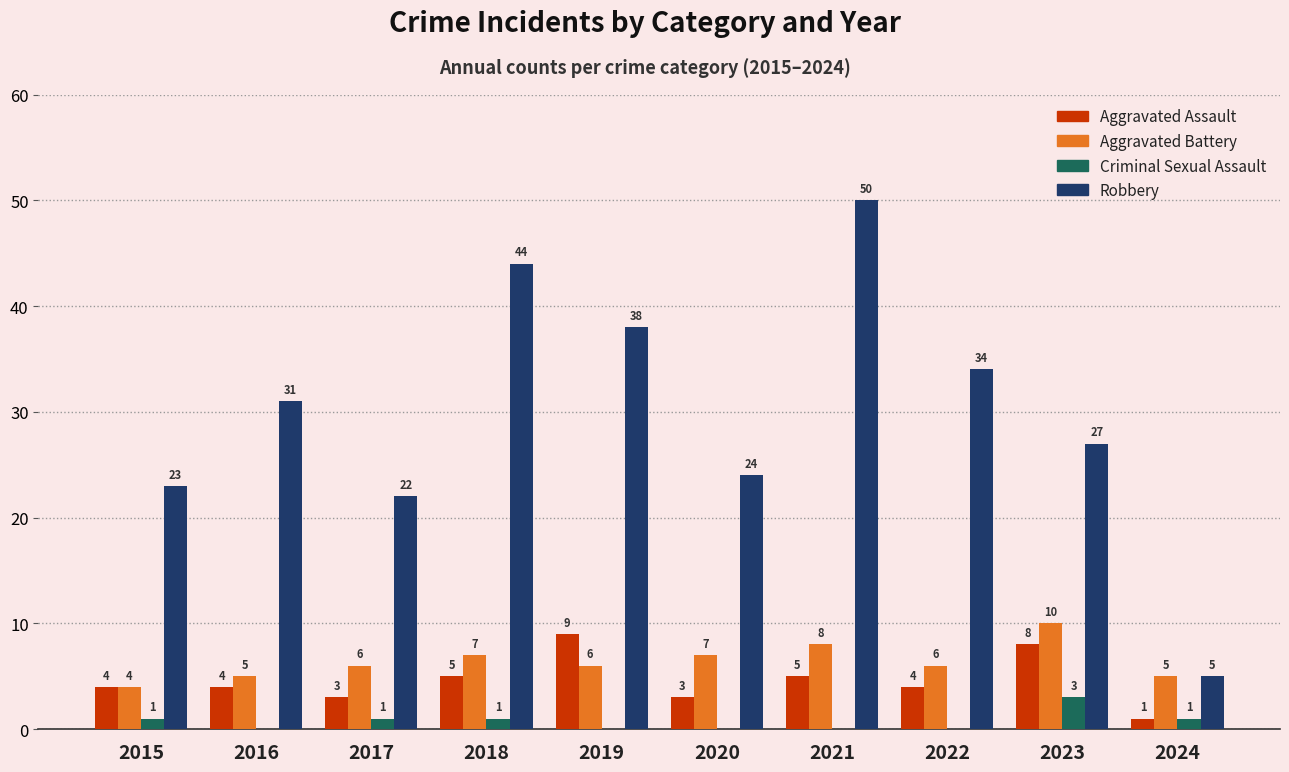

At which category is the sum across all series the highest?

2021